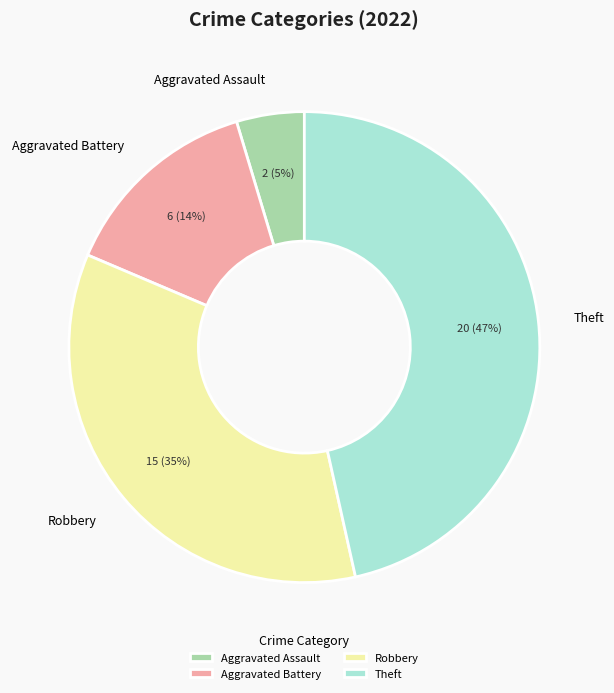

Which category has the smallest portion of the pie?

Aggravated Assault